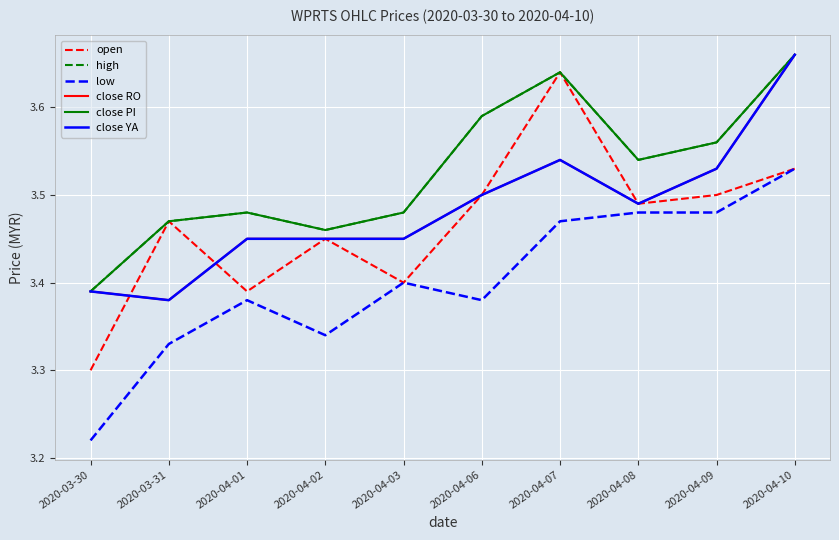

True or false: low has a value of 3.5 at 2020-04-08.

True